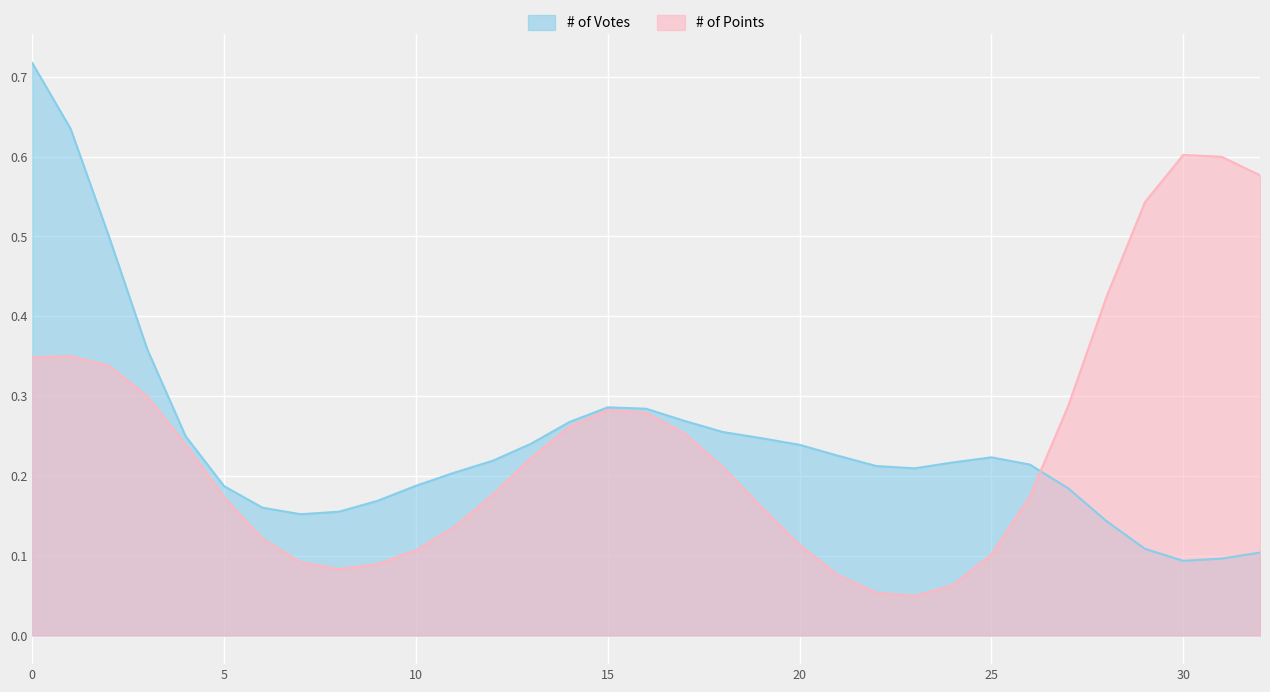

The chart shows a value of 0.2 at 12. True or false?

False